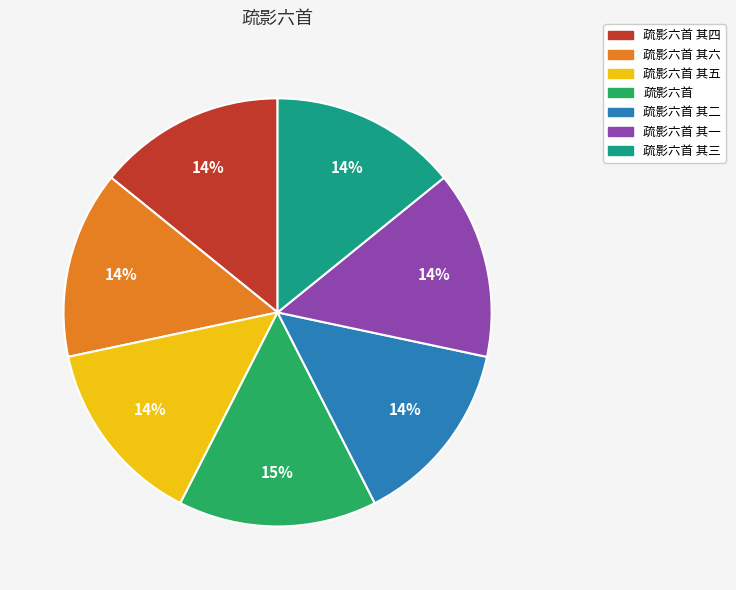

How many slices are in this pie chart?

7